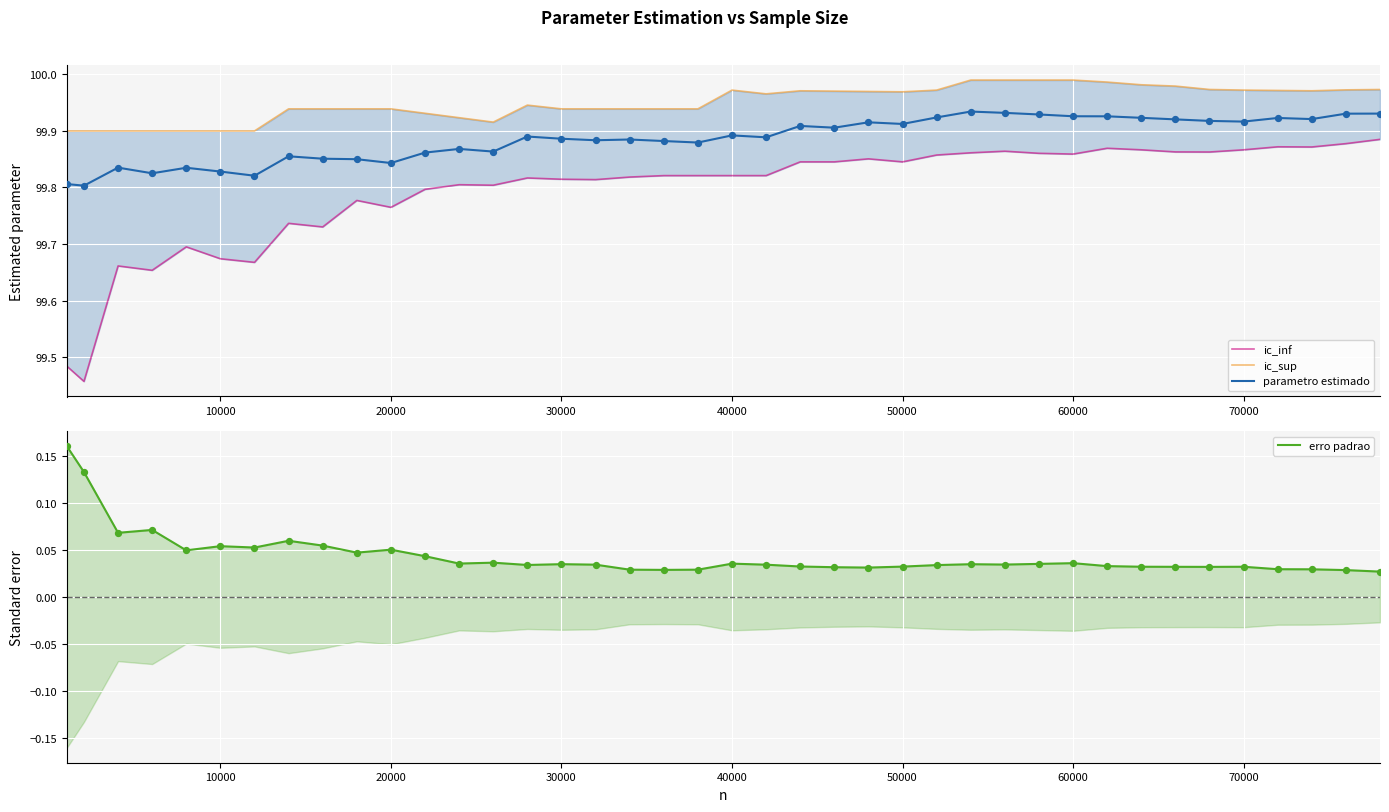

Which series contains the lowest Y value?

erro padrao